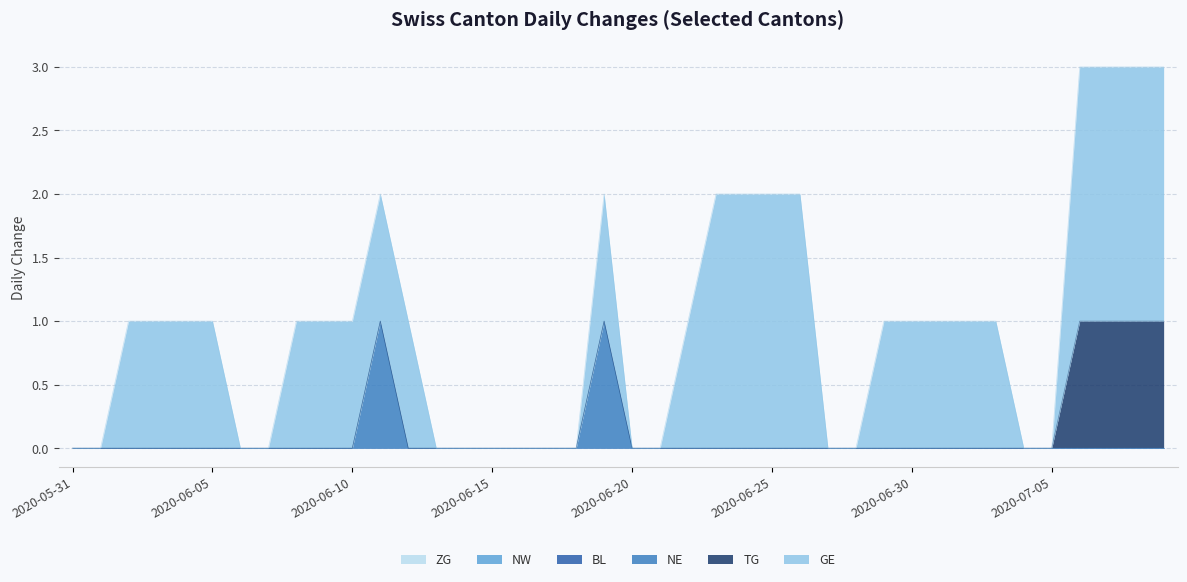

The NE series shows 0 at 2020-07-05. True or false?

True